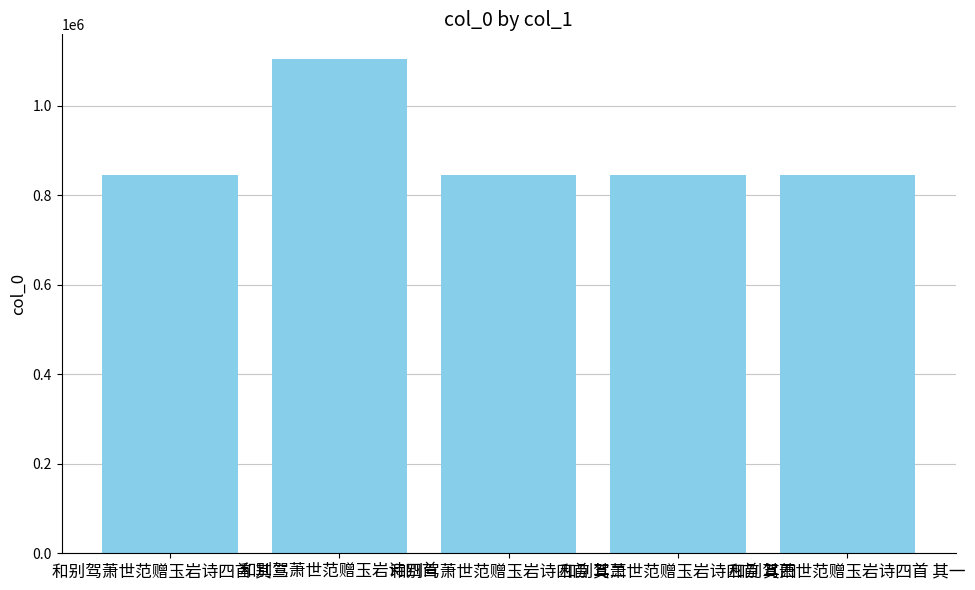

What value does the data have at 和别驾萧世范赠玉岩诗四首 其一?

845495